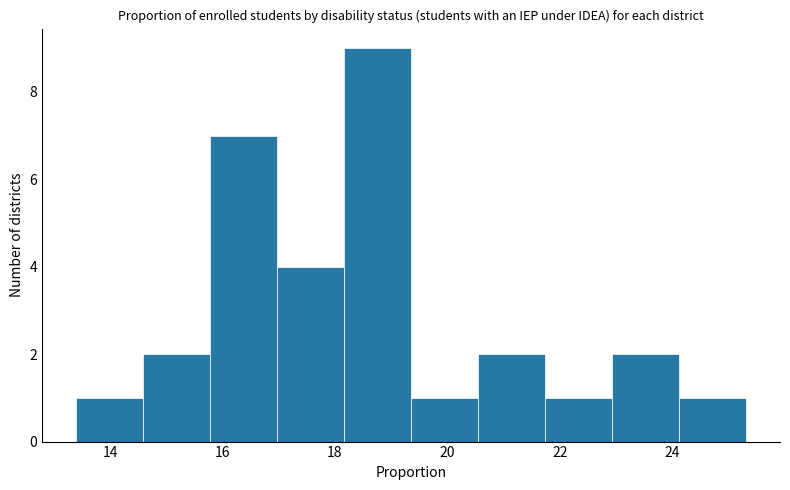

Reading left to right, list every bar in this chart as the range it spans on the x-axis followed by its height. Neither the bar edges nor the heights are printed on the chart, so give them approximately, as read against the axes.

13.4 to 14.6: 1
14.6 to 15.8: 2
15.8 to 17.0: 7
17.0 to 18.2: 4
18.2 to 19.4: 9
19.4 to 20.6: 1
20.6 to 21.8: 2
21.8 to 23.0: 1
23.0 to 24.2: 2
24.2 to 25.4: 1